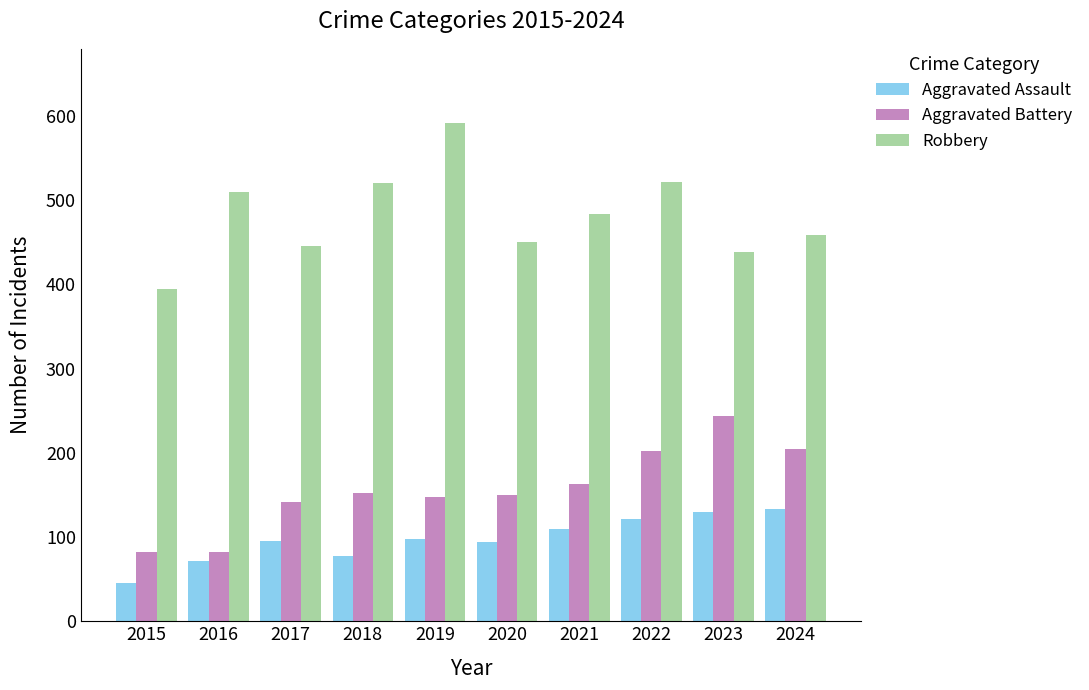

At which label is Robbery closest to 493?

2021